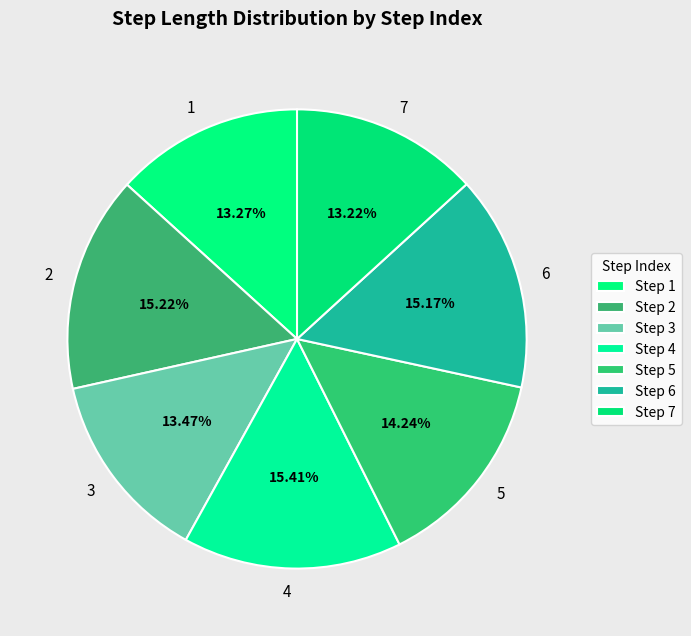

Is 2 the majority of the pie?

No